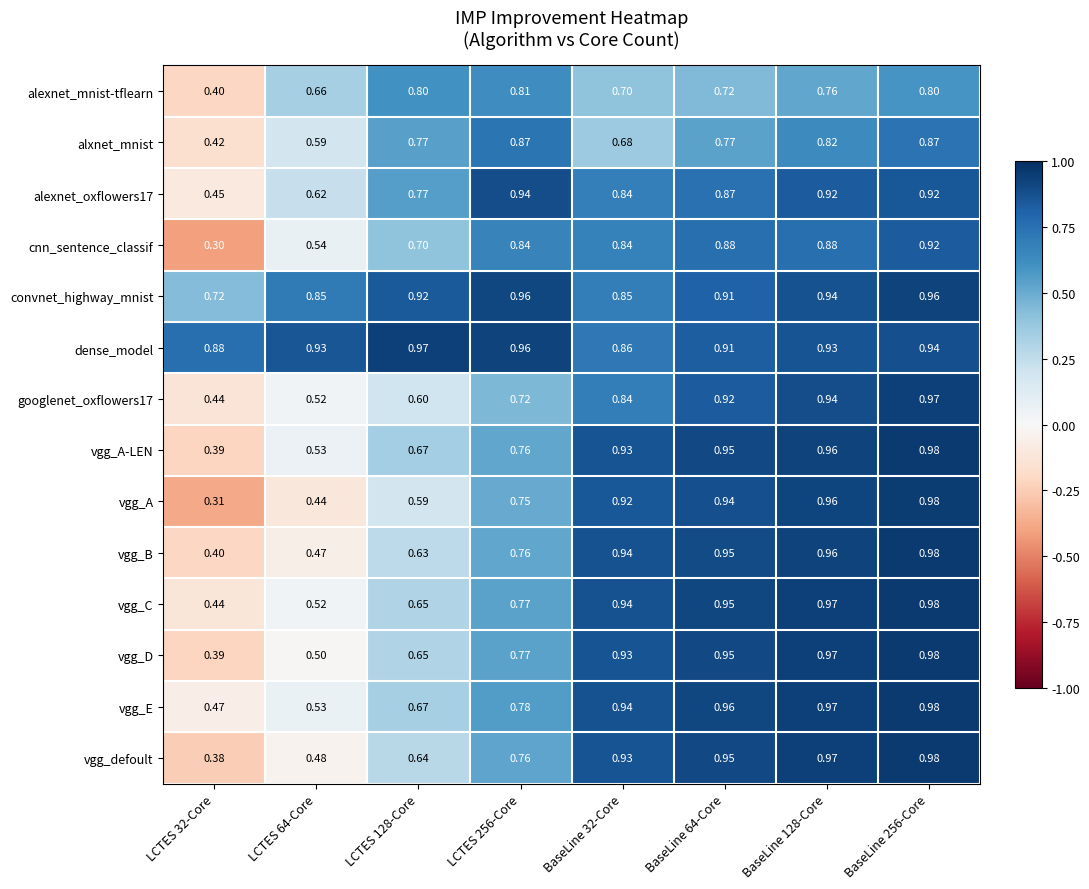

Between LCTES 128-Core and BaseLine 128-Core, which series saw the biggest shift?

vgg_A